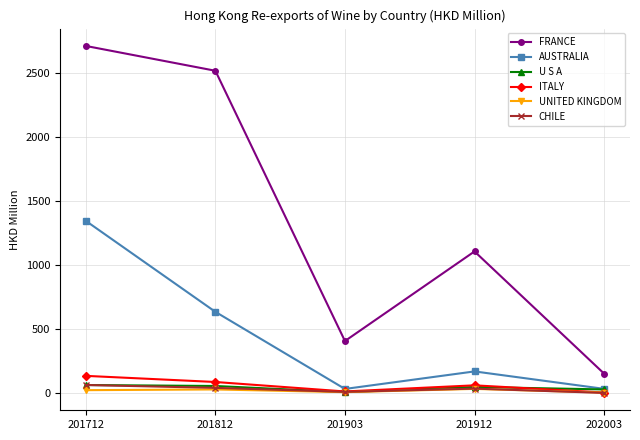

At which label is AUSTRALIA closest to 689?

201812